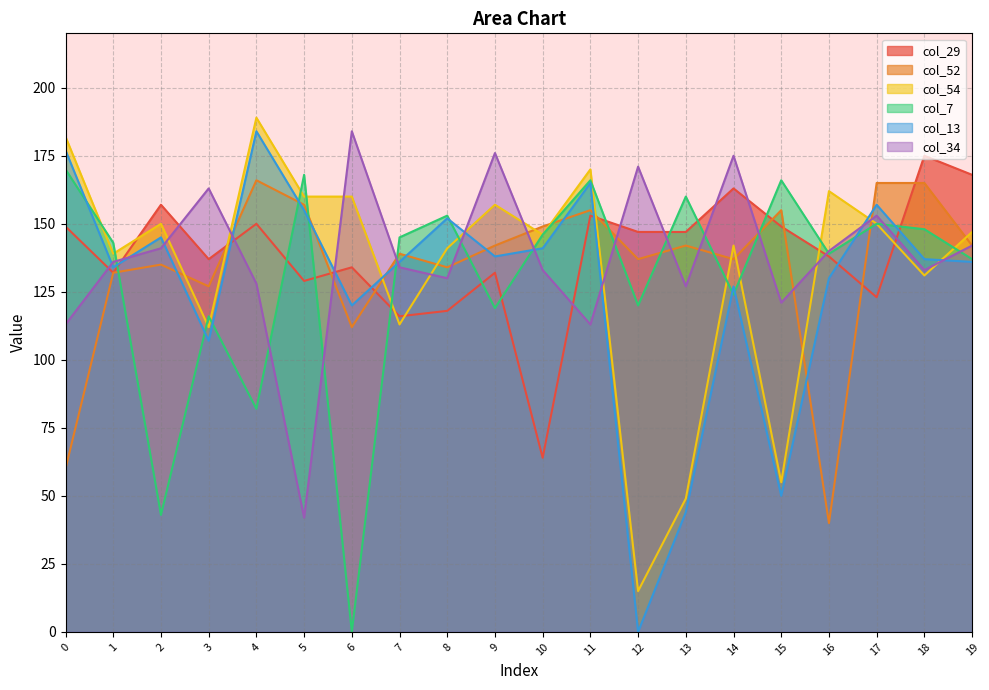

How many values in the col_29 series are below 147?

10